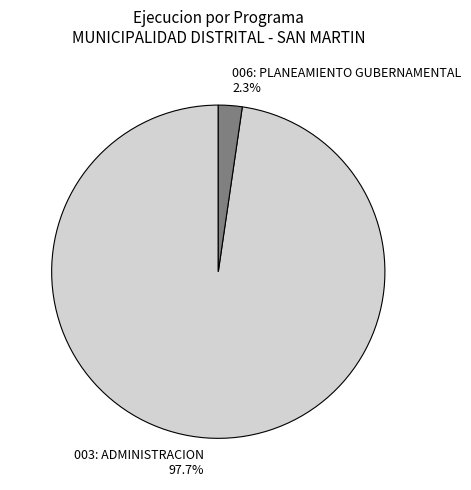

How many slices are in this pie chart?

2